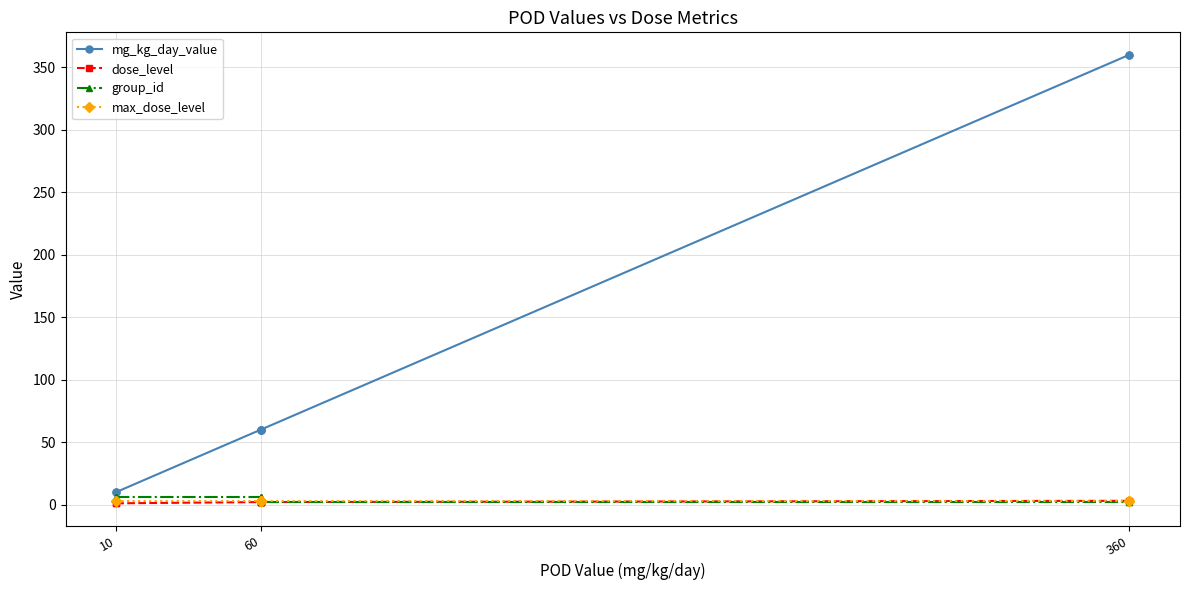

What is the difference between the maximum and minimum values in the dose_level series?

2